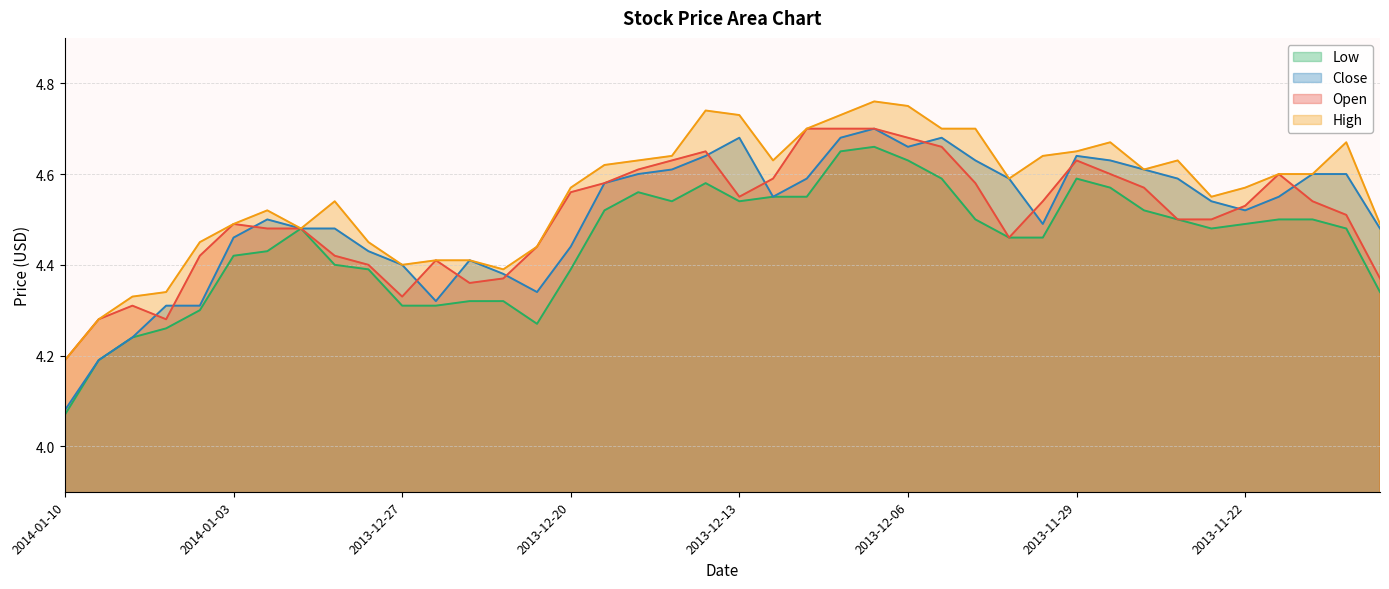

The value of Low at 2013-11-18 is 7.2. True or false?

False